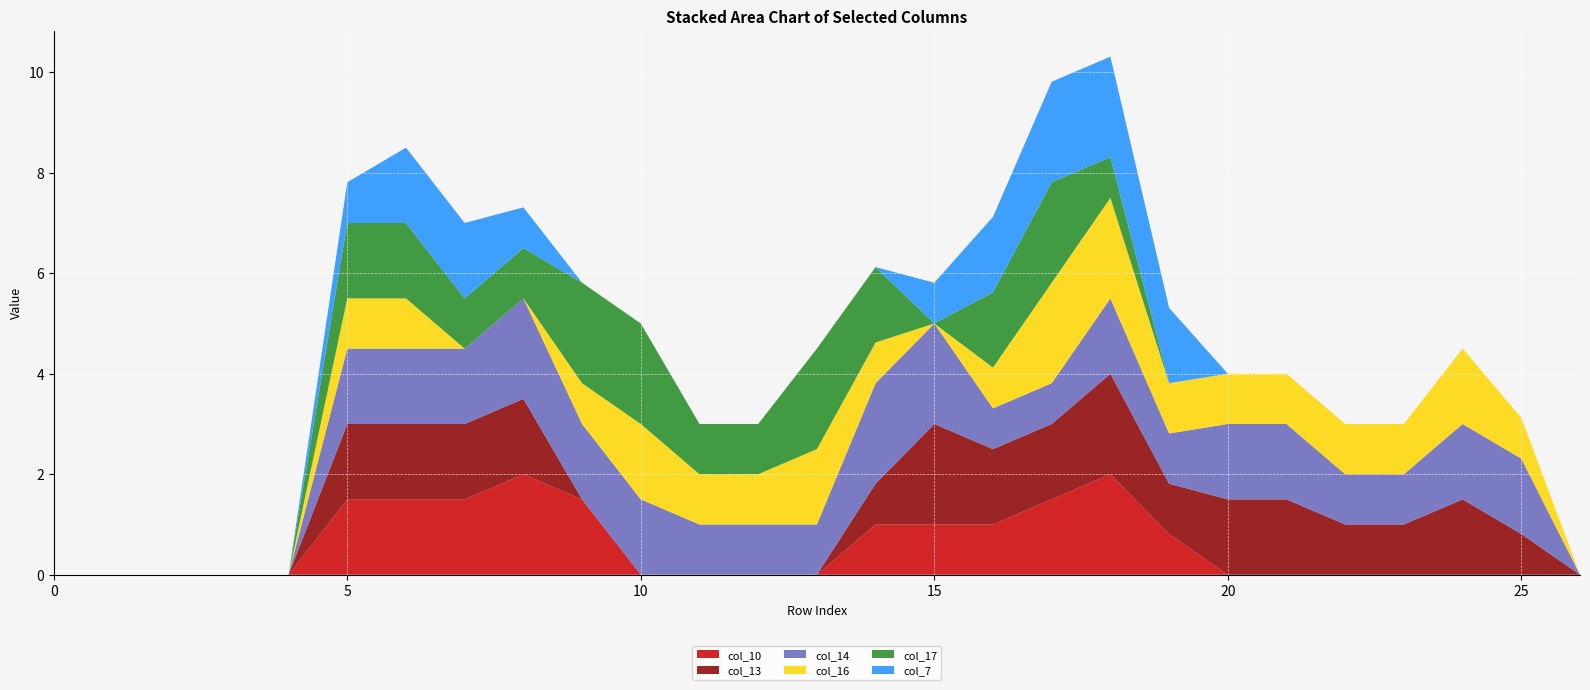

Reading left to right, transcribe all the data shown in this chart.

col_10: 0.0	0.0	0.0	0.0	0.0	1.5	1.5	1.5	2.0	1.5	0.0	0.0	0.0	0.0	1.0	1.0	1.0	1.5	2.0	0.8	0.0	0.0	0.0	0.0	0.0	0.0	0.0
col_13: 0.0	0.0	0.0	0.0	0.0	1.5	1.5	1.5	1.5	0.0	0.0	0.0	0.0	0.0	0.8	2.0	1.5	1.5	2.0	1.0	1.5	1.5	1.0	1.0	1.5	0.8	0.0
col_14: 0.0	0.0	0.0	0.0	0.0	1.5	1.5	1.5	2.0	1.5	1.5	1.0	1.0	1.0	2.0	2.0	0.8	0.8	1.5	1.0	1.5	1.5	1.0	1.0	1.5	1.5	0.0
col_16: 0.0	0.0	0.0	0.0	0.0	1.0	1.0	0.0	0.0	0.8	1.5	1.0	1.0	1.5	0.8	0.0	0.8	2.0	2.0	1.0	1.0	1.0	1.0	1.0	1.5	0.8	0.0
col_17: 0.0	0.0	0.0	0.0	0.0	1.5	1.5	1.0	1.0	2.0	2.0	1.0	1.0	2.0	1.5	0.0	1.5	2.0	0.8	0.0	0.0	0.0	0.0	0.0	0.0	0.0	0.0
col_7: 0.0	0.0	0.0	0.0	0.0	0.8	1.5	1.5	0.8	0.0	0.0	0.0	0.0	0.0	0.0	0.8	1.5	2.0	2.0	1.5	0.0	0.0	0.0	0.0	0.0	0.0	0.0